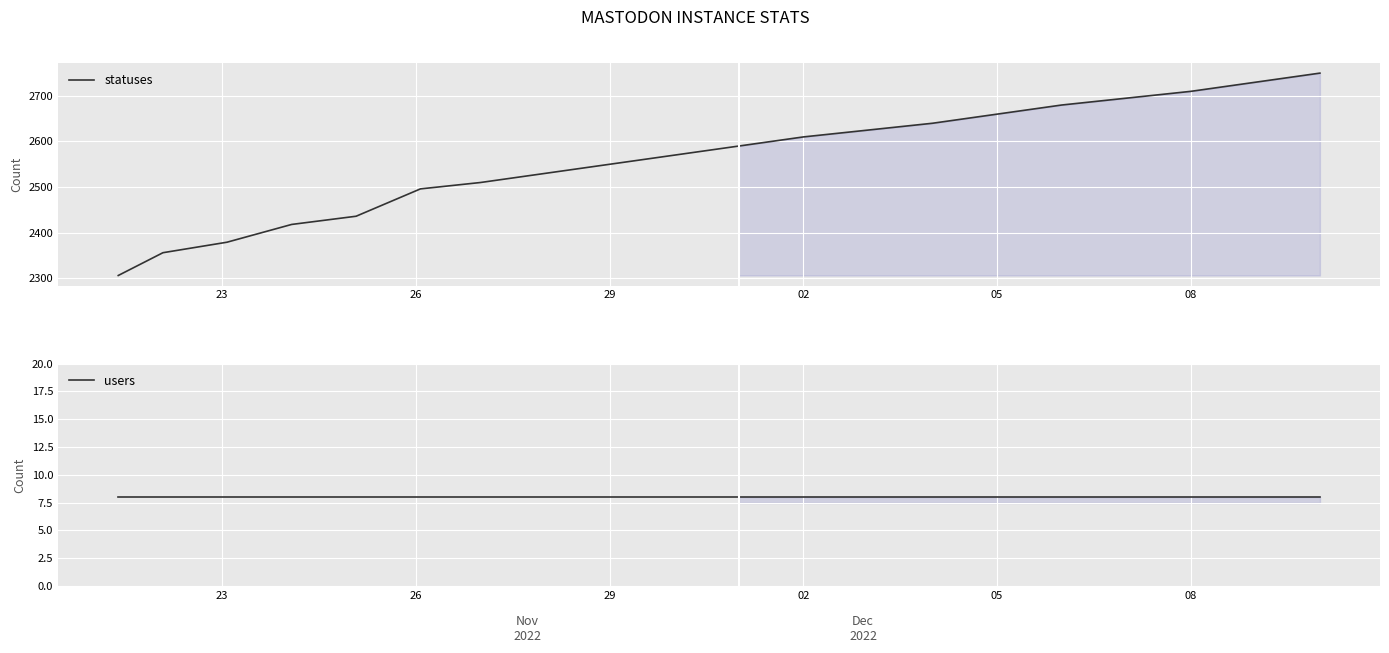

What is the average value of the users series?

8